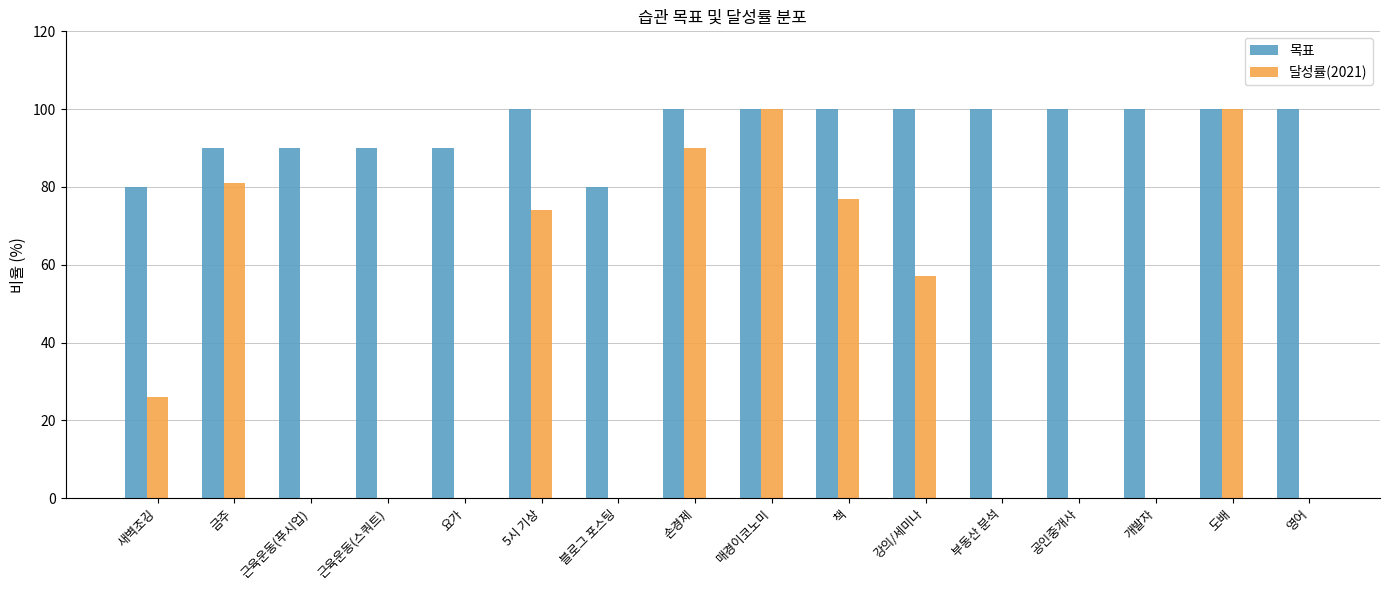

Count the number of categories in the chart.

16